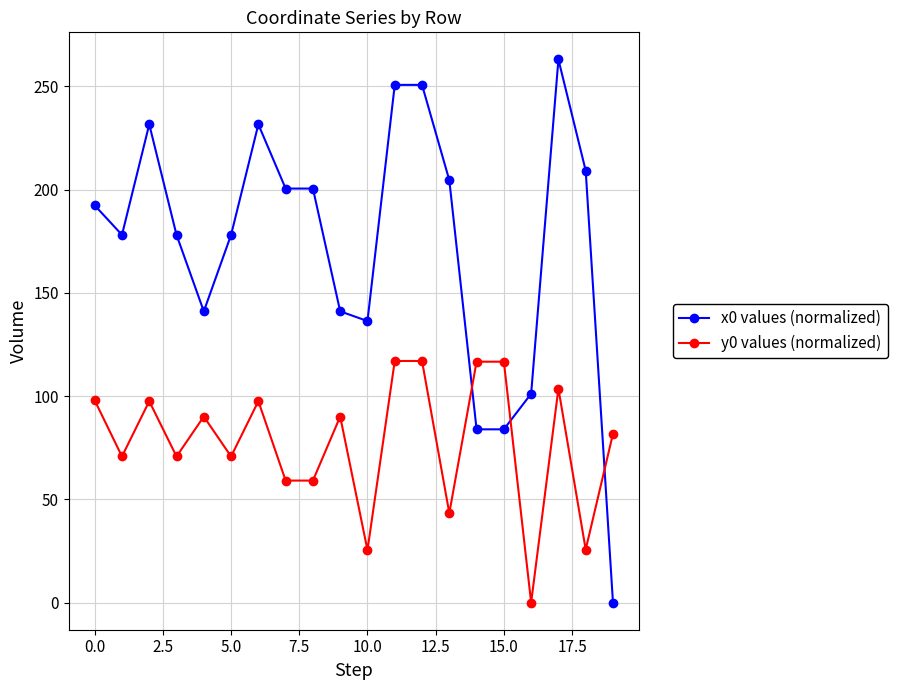

True or false: y0 values (normalized) has more than 1 interior local peaks.

True